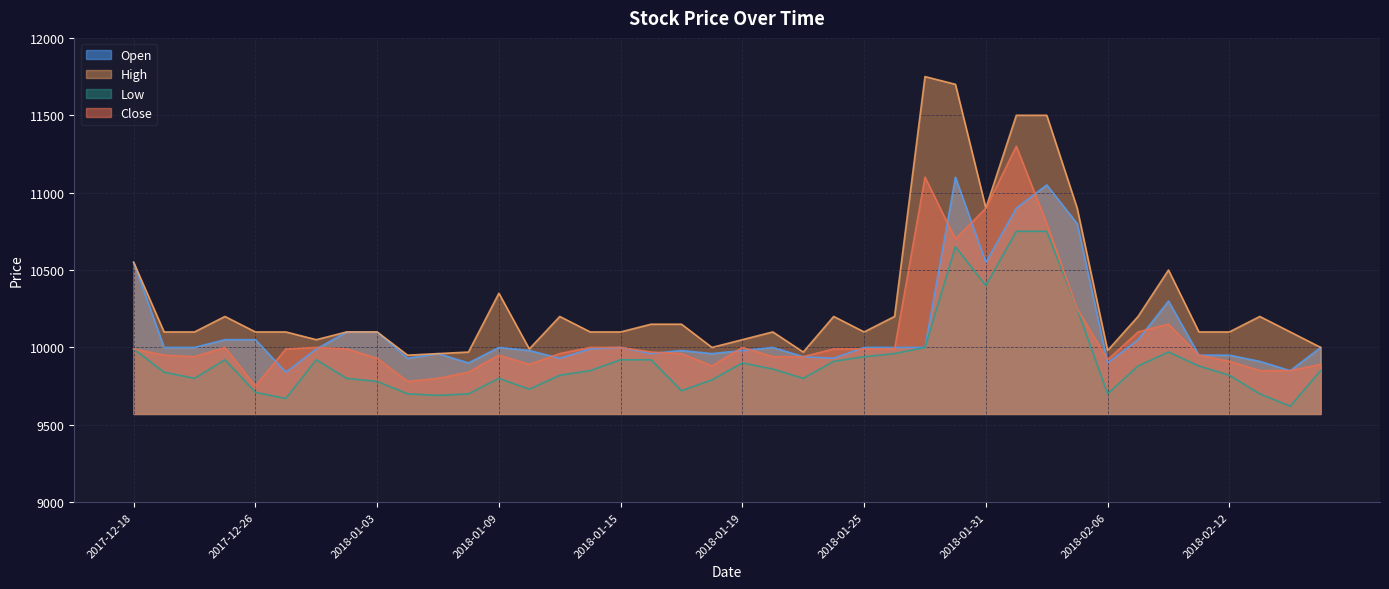

What is the spread (max minus min) of values at 2018-01-10?

260